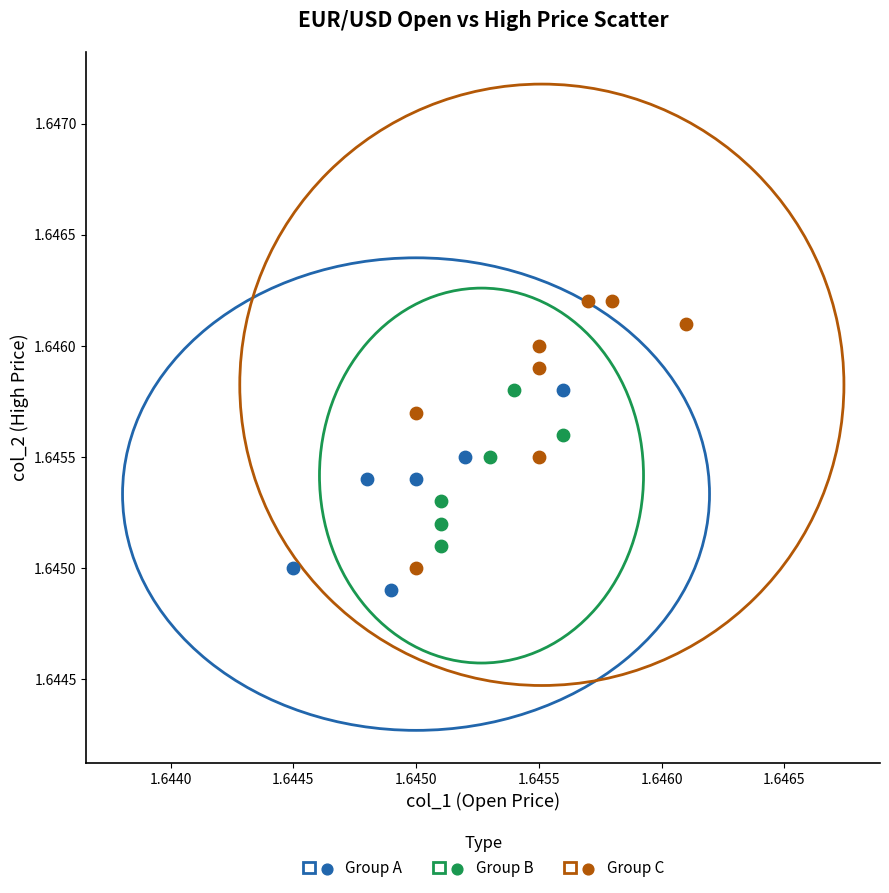

Which series contains the lowest Y value?

Group A